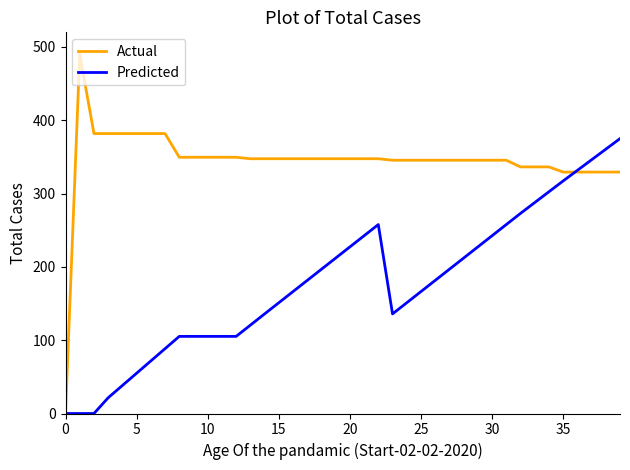

Which series has the largest total across all categories?

Actual